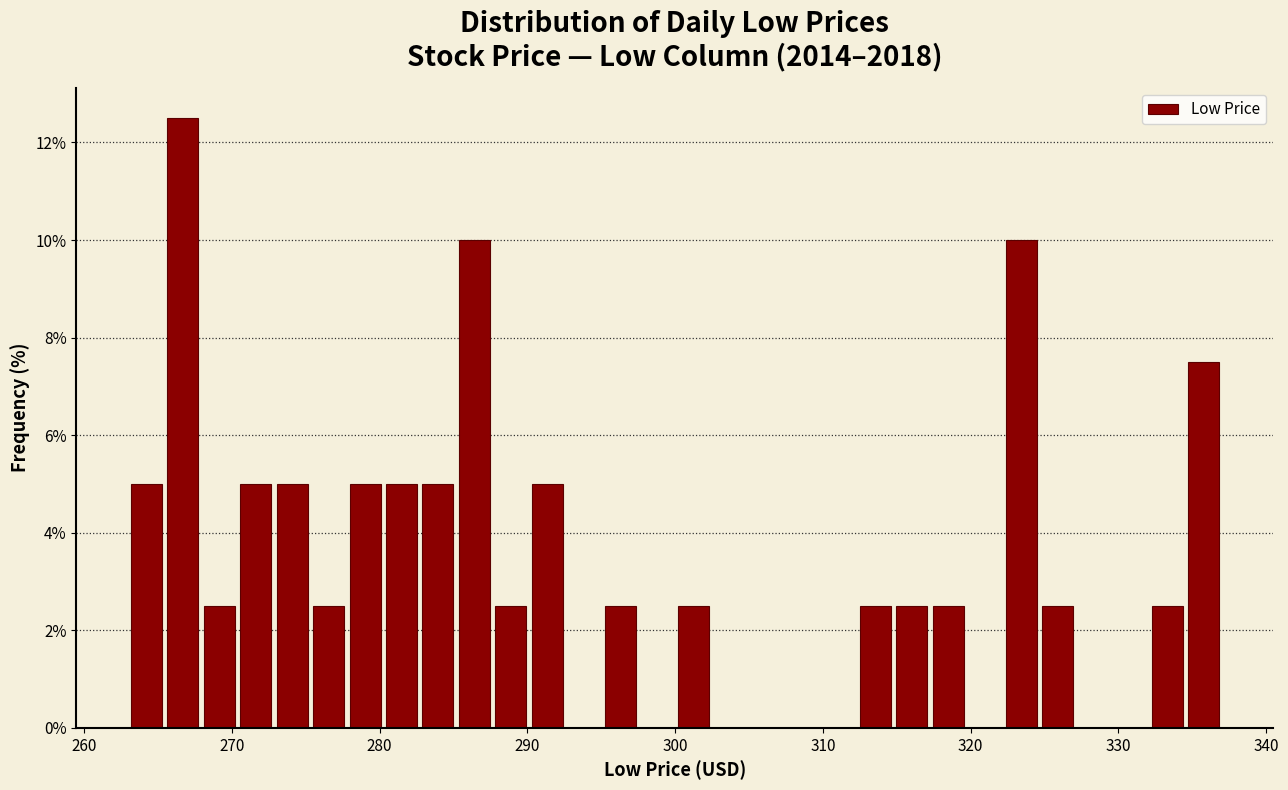

Read against the x-axis, roughly where is the centre of the tallest bar?

267